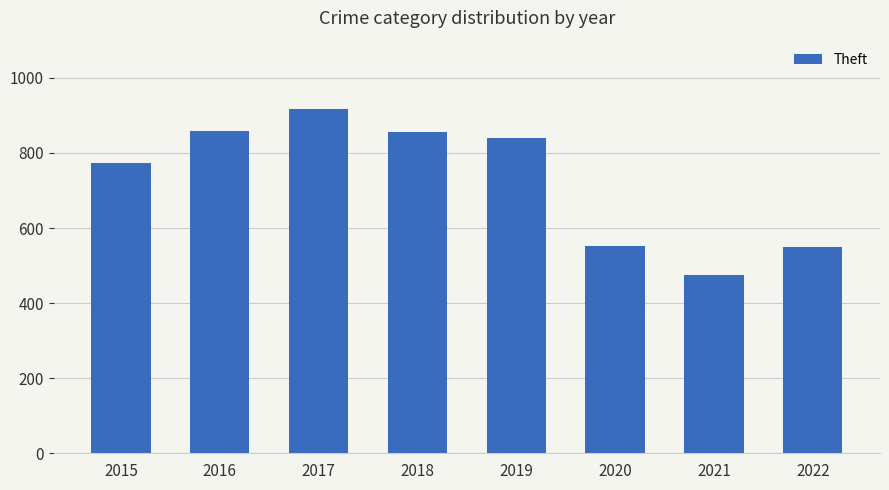

What is the value of the 2nd bar from the left?

858